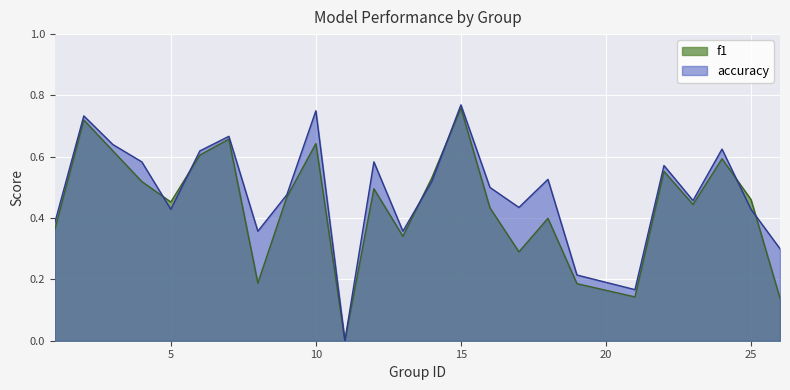

Which series has the largest total across all categories?

accuracy